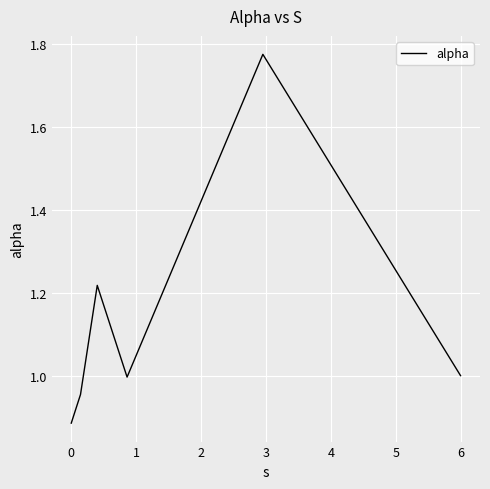

True or false: there are more than 2 points higher than both neighbors.

False